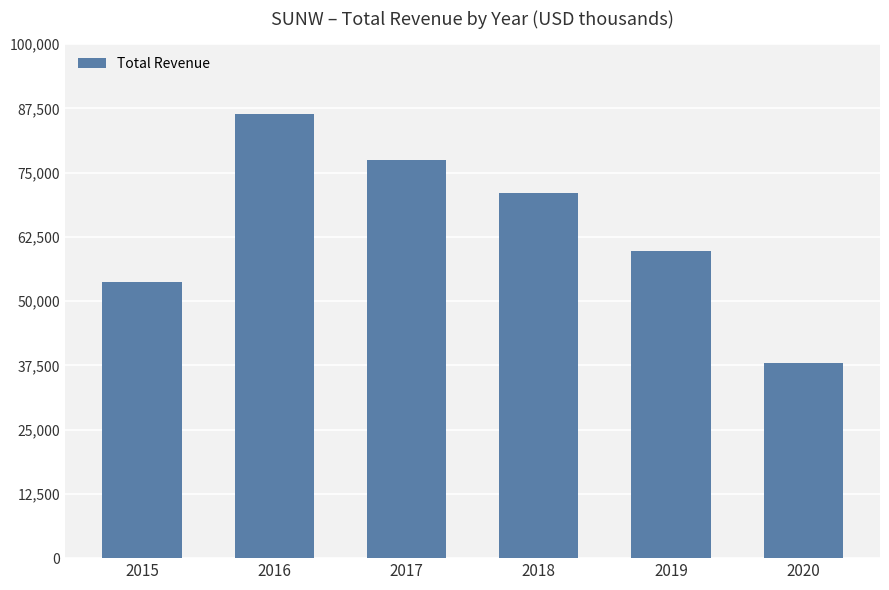

Rank the categories by value from lowest to highest.

2020, 2015, 2019, 2018, 2017, 2016